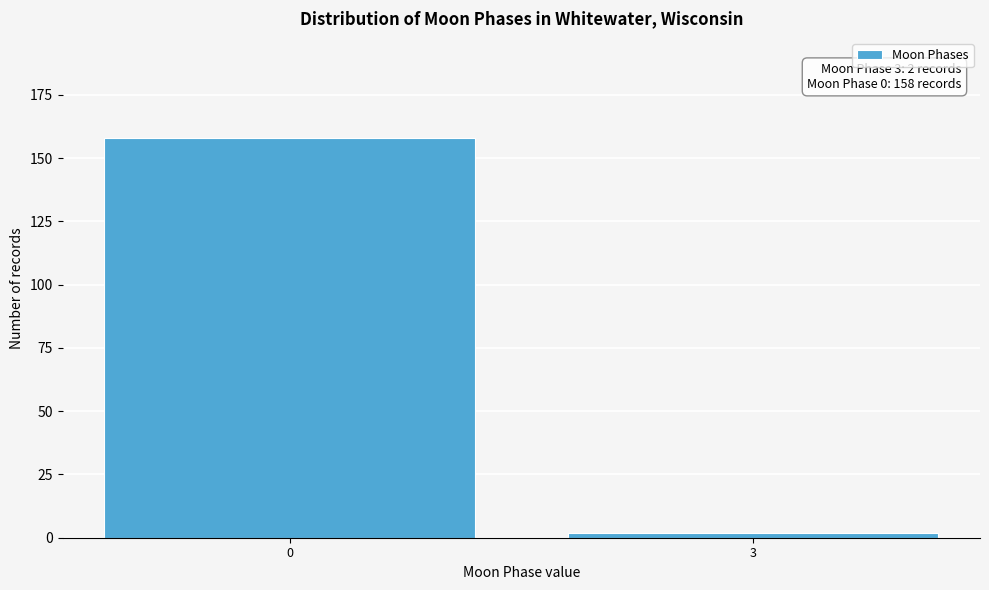

Reading left to right, transcribe all the data shown in this chart.

0=158	3=2